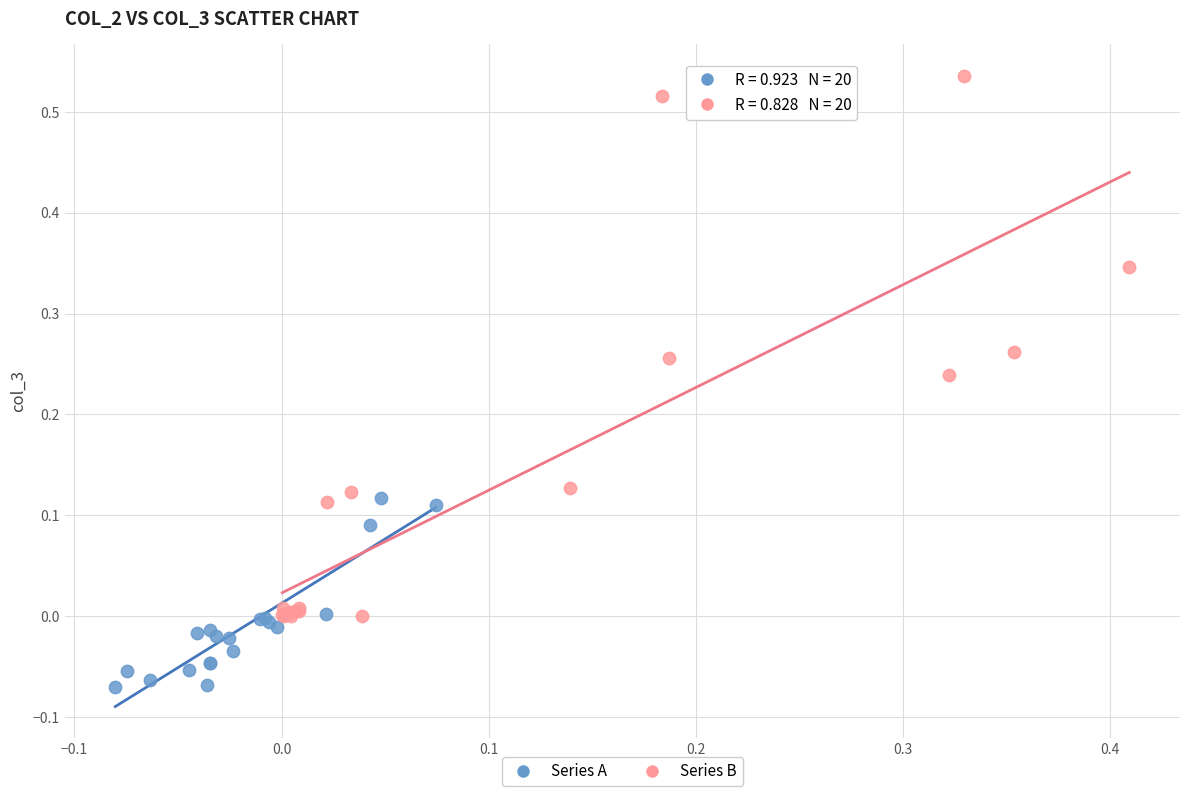

Which series has the largest Y range (max minus min)?

Series B